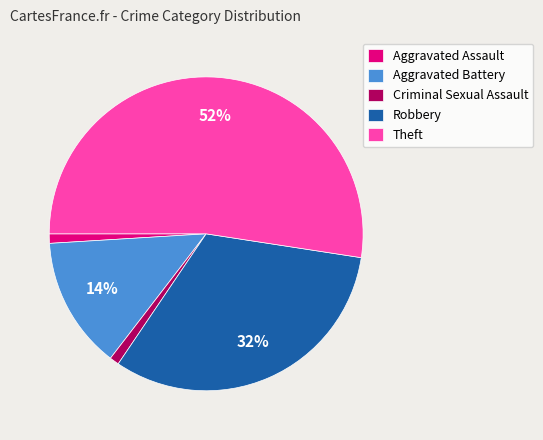

How many slices are in this pie chart?

5